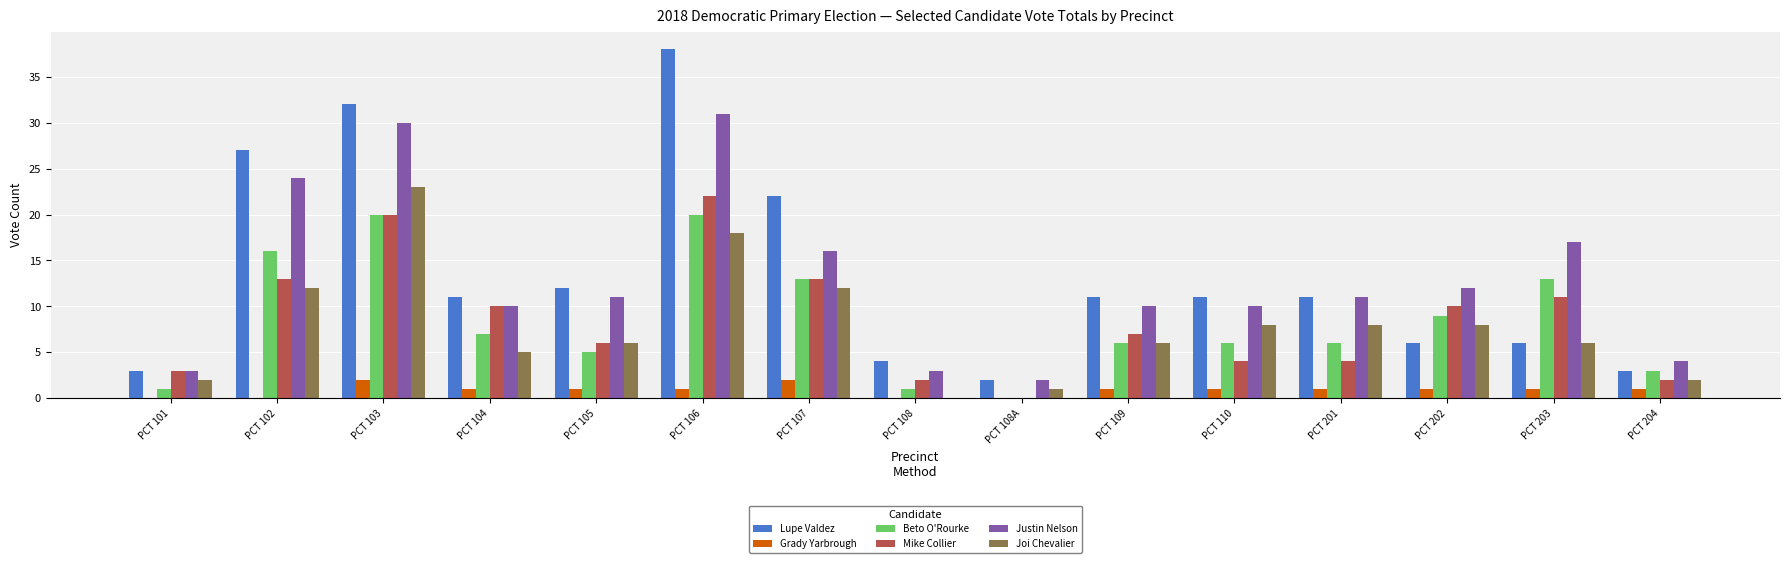

Reading left to right, what are all the values shown in this chart?

Lupe Valdez: 3	27	32	11	12	38	22	4	2	11	11	11	6	6	3
Grady Yarbrough: 0	0	2	1	1	1	2	0	0	1	1	1	1	1	1
Beto O'Rourke: 1	16	20	7	5	20	13	1	0	6	6	6	9	13	3
Mike Collier: 3	13	20	10	6	22	13	2	0	7	4	4	10	11	2
Justin Nelson: 3	24	30	10	11	31	16	3	2	10	10	11	12	17	4
Joi Chevalier: 2	12	23	5	6	18	12	0	1	6	8	8	8	6	2